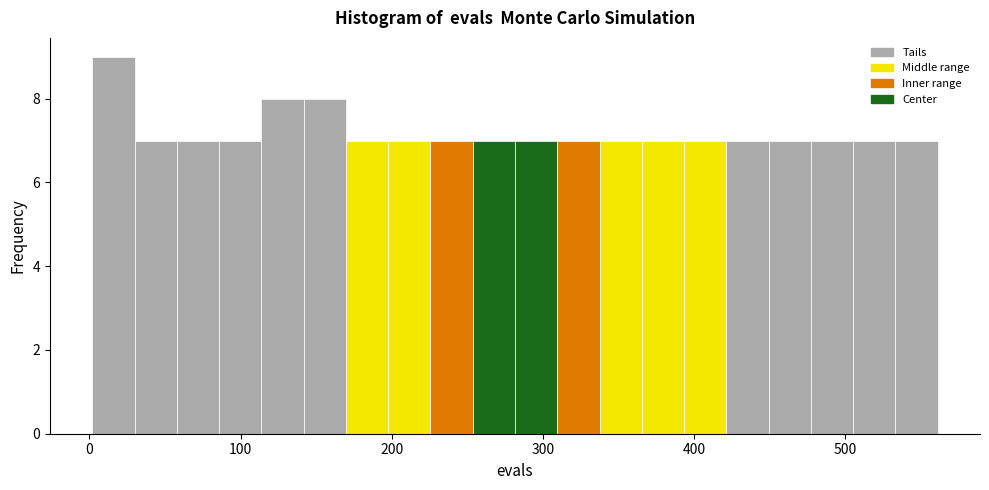

Around what value on the x-axis is the tallest bar? Give the approximate position of its centre, as read against the axis.

20